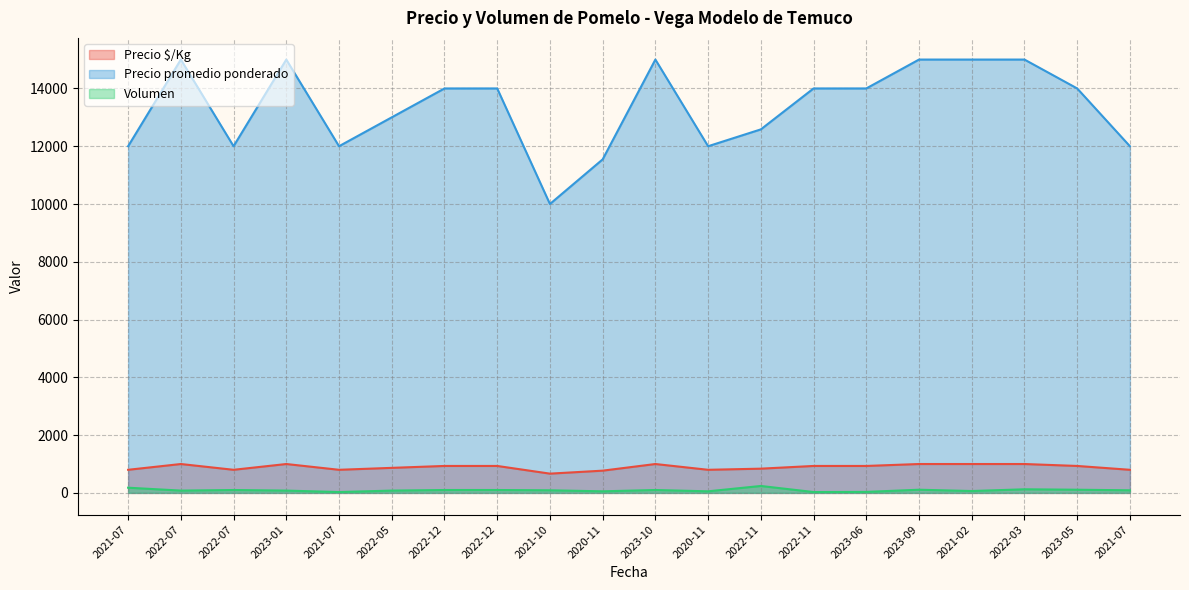

What is the average value of the Volumen series?

93